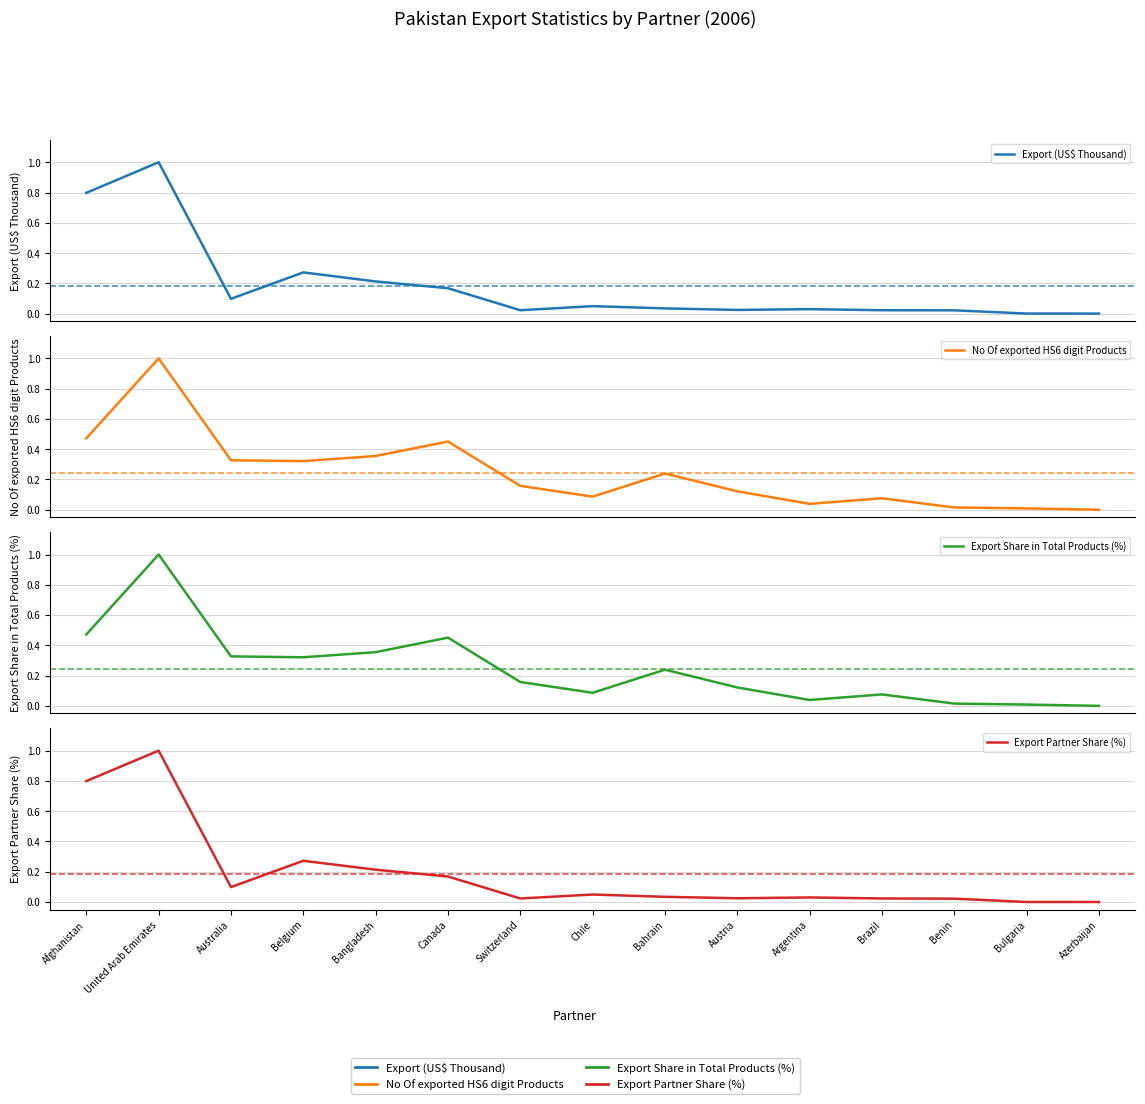

True or false: Export Partner Share (%) has a value of 0.1 at Australia.

True